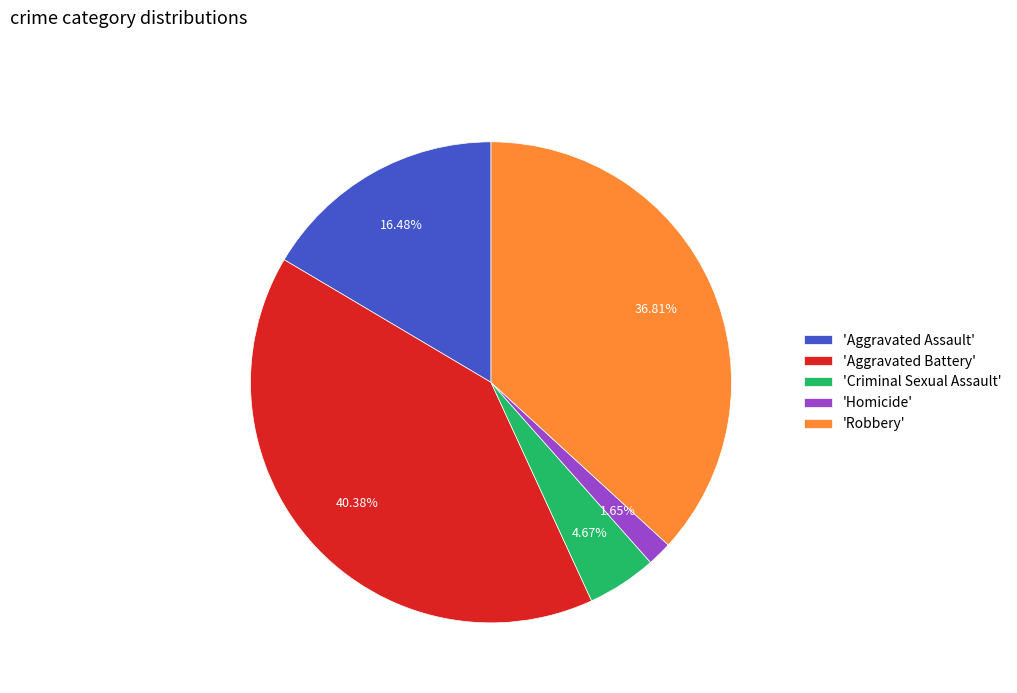

Between 'Robbery' and 'Aggravated Assault', which is larger?

'Robbery'